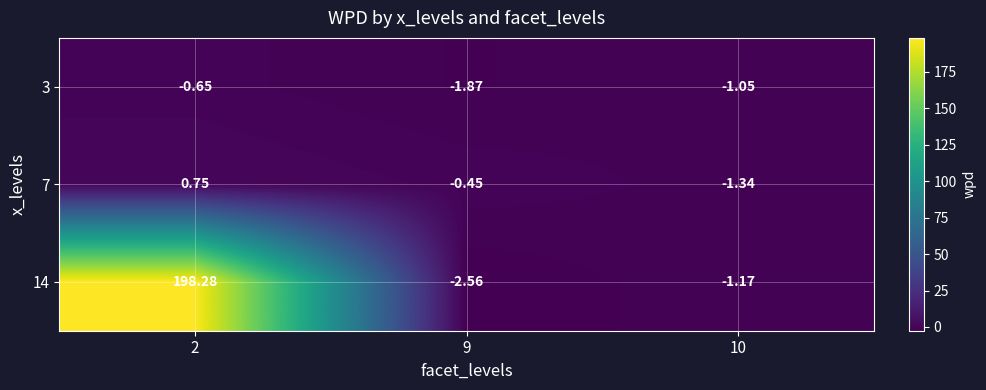

Is the value of 3 at 10 greater than the value of 14 at 2?

No